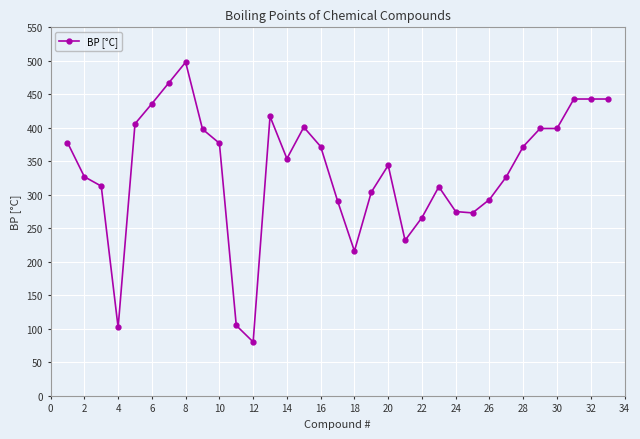

What is the difference between the maximum and minimum values?

417.6